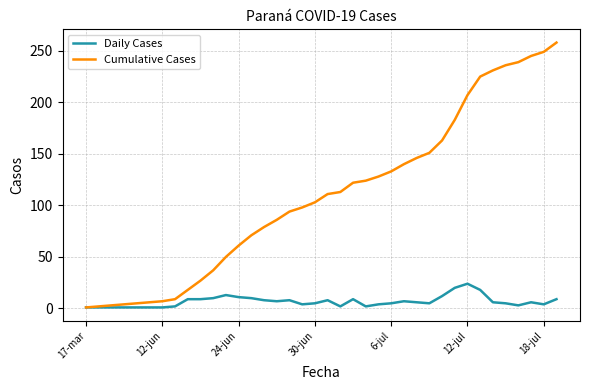

Rank the series by their average value, from lowest to highest.

Daily Cases, Cumulative Cases